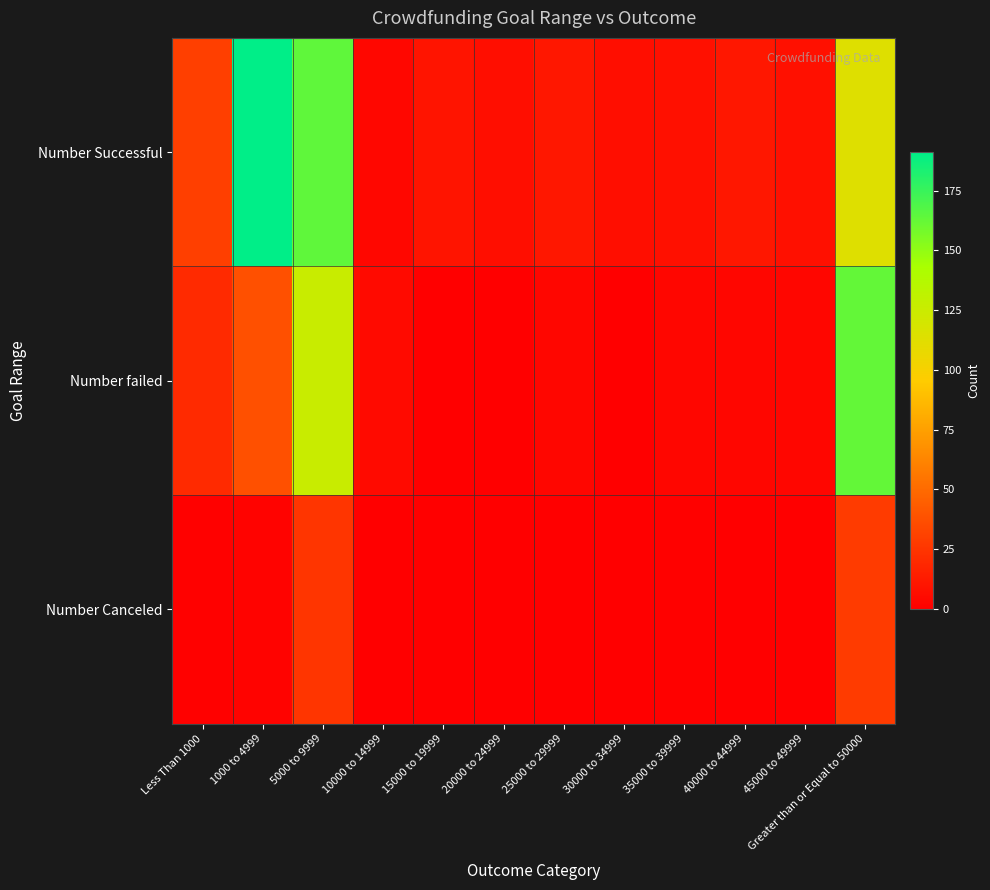

Reading right to left, extract all data points from this chart.

Number Successful: Greater than or Equal to 50000=114	45000 to 49999=8	40000 to 44999=11	35000 to 39999=8	30000 to 34999=7	25000 to 29999=11	20000 to 24999=7	15000 to 19999=10	10000 to 14999=4	5000 to 9999=164	1000 to 4999=191	Less Than 1000=30
Number failed: Greater than or Equal to 50000=163	45000 to 49999=3	40000 to 44999=3	35000 to 39999=3	30000 to 34999=0	25000 to 29999=3	20000 to 24999=0	15000 to 19999=0	10000 to 14999=5	5000 to 9999=126	1000 to 4999=38	Less Than 1000=20
Number Canceled: Greater than or Equal to 50000=28	45000 to 49999=0	40000 to 44999=0	35000 to 39999=1	30000 to 34999=0	25000 to 29999=0	20000 to 24999=0	15000 to 19999=0	10000 to 14999=0	5000 to 9999=25	1000 to 4999=2	Less Than 1000=1